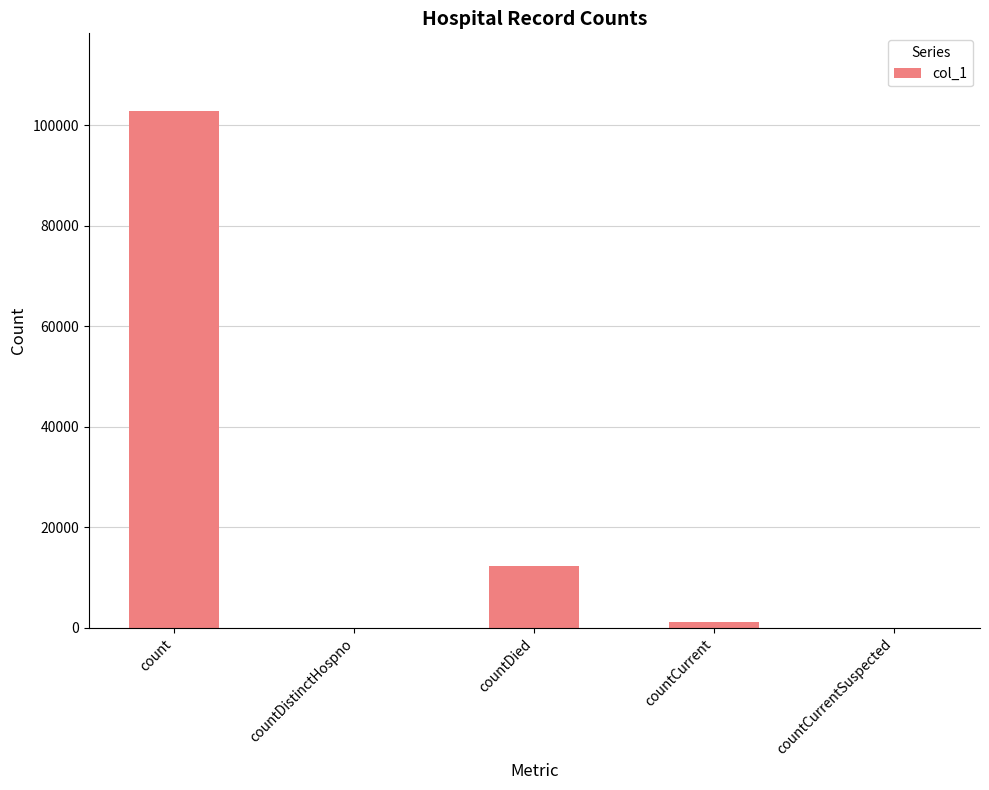

Which has a higher value, countCurrentSuspected or countDied?

countDied